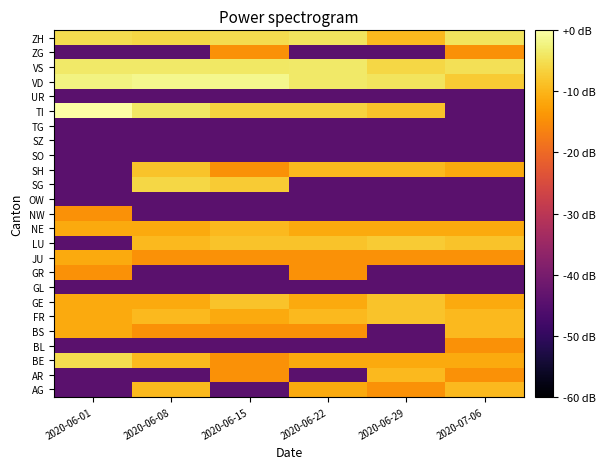

Reading left to right, extract all data points from this chart.

AG: 2020-06-01=-44.3	2020-06-08=-9.5	2020-06-15=-44.3	2020-06-22=-11.3	2020-06-29=-14.3	2020-07-06=-9.5
AR: 2020-06-01=-44.3	2020-06-08=-44.3	2020-06-15=-14.3	2020-06-22=-44.3	2020-06-29=-9.5	2020-07-06=-14.3
BE: 2020-06-01=-5.3	2020-06-08=-9.5	2020-06-15=-14.3	2020-06-22=-11.3	2020-06-29=-11.3	2020-07-06=-11.3
BL: 2020-06-01=-44.3	2020-06-08=-44.3	2020-06-15=-44.3	2020-06-22=-44.3	2020-06-29=-44.3	2020-07-06=-14.3
BS: 2020-06-01=-11.3	2020-06-08=-14.3	2020-06-15=-14.3	2020-06-22=-14.3	2020-06-29=-44.3	2020-07-06=-9.5
FR: 2020-06-01=-11.3	2020-06-08=-9.5	2020-06-15=-11.3	2020-06-22=-9.5	2020-06-29=-8.3	2020-07-06=-9.5
GE: 2020-06-01=-11.3	2020-06-08=-11.3	2020-06-15=-8.3	2020-06-22=-11.3	2020-06-29=-8.3	2020-07-06=-11.3
GL: 2020-06-01=-44.3	2020-06-08=-44.3	2020-06-15=-44.3	2020-06-22=-44.3	2020-06-29=-44.3	2020-07-06=-44.3
GR: 2020-06-01=-14.3	2020-06-08=-44.3	2020-06-15=-44.3	2020-06-22=-14.3	2020-06-29=-44.3	2020-07-06=-44.3
JU: 2020-06-01=-11.3	2020-06-08=-14.3	2020-06-15=-14.3	2020-06-22=-14.3	2020-06-29=-14.3	2020-07-06=-14.3
LU: 2020-06-01=-44.3	2020-06-08=-9.5	2020-06-15=-8.3	2020-06-22=-8.3	2020-06-29=-7.3	2020-07-06=-8.3
NE: 2020-06-01=-11.3	2020-06-08=-11.3	2020-06-15=-9.5	2020-06-22=-11.3	2020-06-29=-11.3	2020-07-06=-11.3
NW: 2020-06-01=-14.3	2020-06-08=-44.3	2020-06-15=-44.3	2020-06-22=-44.3	2020-06-29=-44.3	2020-07-06=-44.3
OW: 2020-06-01=-44.3	2020-06-08=-44.3	2020-06-15=-44.3	2020-06-22=-44.3	2020-06-29=-44.3	2020-07-06=-44.3
SG: 2020-06-01=-44.3	2020-06-08=-5.9	2020-06-15=-7.3	2020-06-22=-44.3	2020-06-29=-44.3	2020-07-06=-44.3
SH: 2020-06-01=-44.3	2020-06-08=-8.3	2020-06-15=-14.3	2020-06-22=-9.5	2020-06-29=-9.5	2020-07-06=-11.3
SO: 2020-06-01=-44.3	2020-06-08=-44.3	2020-06-15=-44.3	2020-06-22=-44.3	2020-06-29=-44.3	2020-07-06=-44.3
SZ: 2020-06-01=-44.3	2020-06-08=-44.3	2020-06-15=-44.3	2020-06-22=-44.3	2020-06-29=-44.3	2020-07-06=-44.3
TG: 2020-06-01=-44.3	2020-06-08=-44.3	2020-06-15=-44.3	2020-06-22=-44.3	2020-06-29=-44.3	2020-07-06=-44.3
TI: 2020-06-01=0.0	2020-06-08=-3.9	2020-06-15=-6.5	2020-06-22=-6.5	2020-06-29=-8.3	2020-07-06=-44.3
UR: 2020-06-01=-44.3	2020-06-08=-44.3	2020-06-15=-44.3	2020-06-22=-44.3	2020-06-29=-44.3	2020-07-06=-44.3
VD: 2020-06-01=-2.3	2020-06-08=-1.5	2020-06-15=-1.5	2020-06-22=-3.5	2020-06-29=-4.3	2020-07-06=-7.3
VS: 2020-06-01=-3.5	2020-06-08=-3.5	2020-06-15=-3.9	2020-06-22=-3.5	2020-06-29=-5.9	2020-07-06=-4.8
ZG: 2020-06-01=-44.3	2020-06-08=-44.3	2020-06-15=-14.3	2020-06-22=-44.3	2020-06-29=-44.3	2020-07-06=-14.3
ZH: 2020-06-01=-5.3	2020-06-08=-5.9	2020-06-15=-5.3	2020-06-22=-4.3	2020-06-29=-9.5	2020-07-06=-4.3